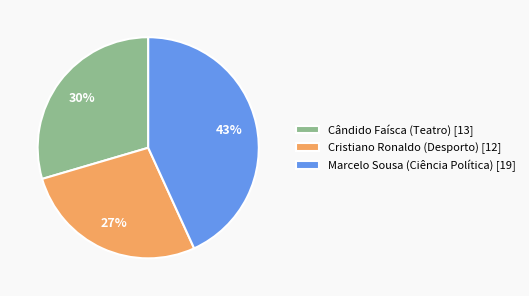

Which has a higher value, Marcelo Sousa (Ciência Política) [19] or Cândido Faísca (Teatro) [13]?

Marcelo Sousa (Ciência Política) [19]